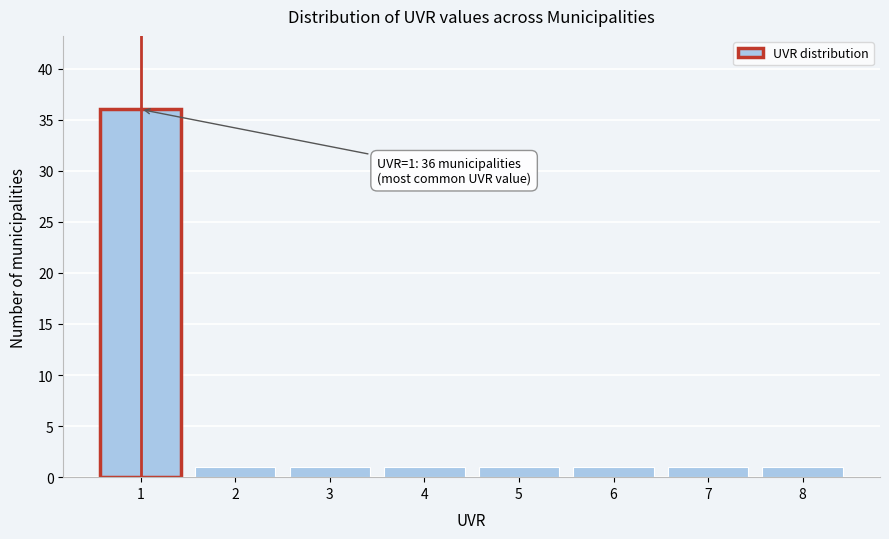

Reading left to right, list all the values displayed in this chart.

1=36	2=1	3=1	4=1	5=1	6=1	7=1	8=1